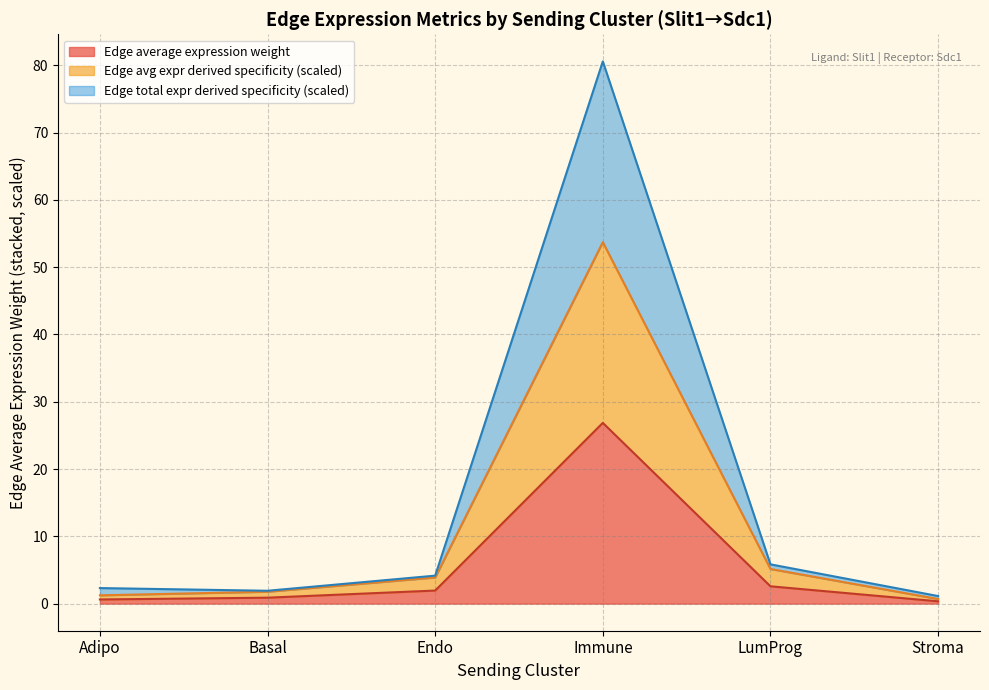

The value of Edge total expression weight at Basal is 1.9. True or false?

True